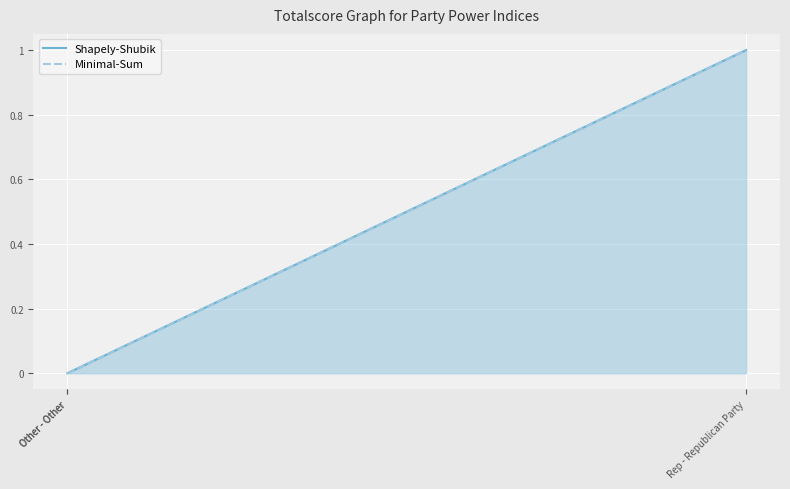

Count the number of data series in this chart.

2